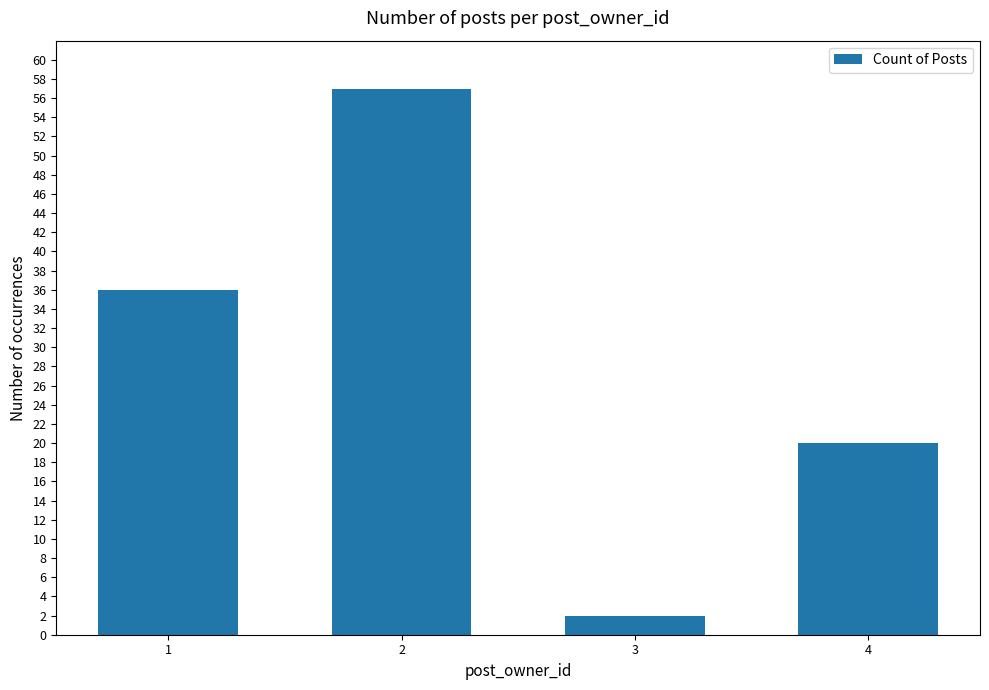

Which category has the highest value across all series?

2